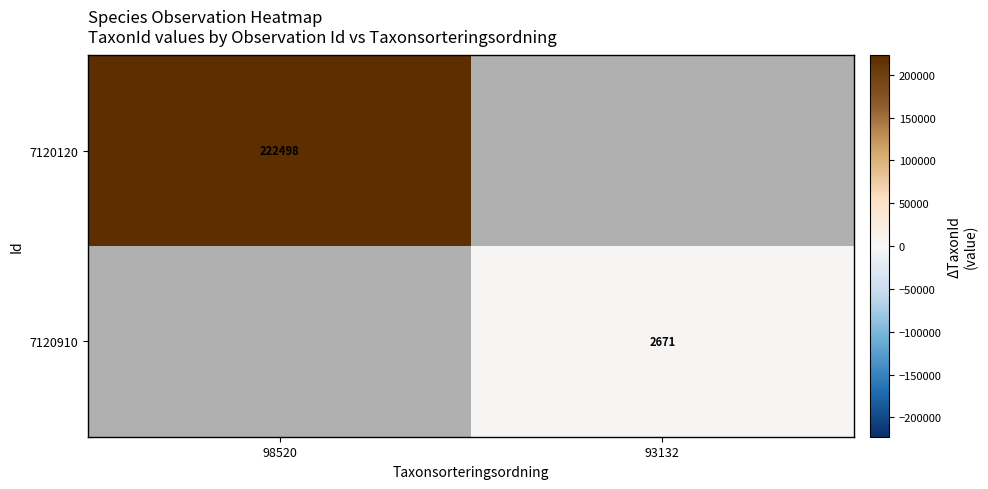

The value of 7120910 at 93132 is 2671. True or false?

True